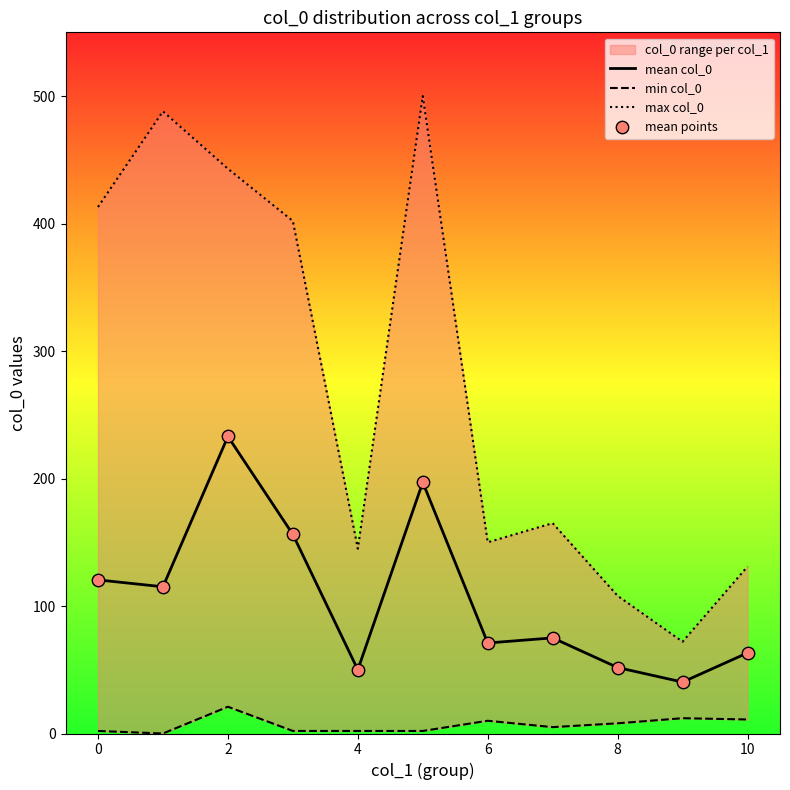

Which series has the largest total across all categories?

max col_0